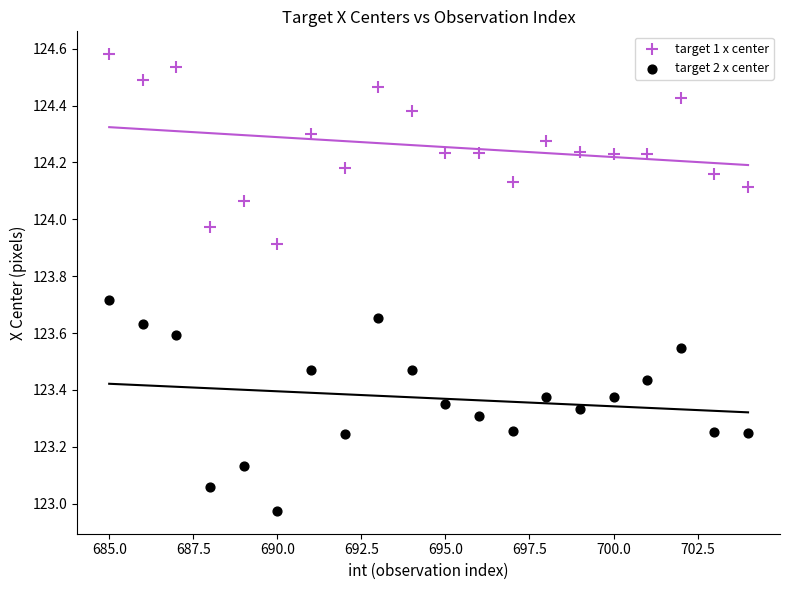

Which series contains the lowest Y value?

target 2 x center